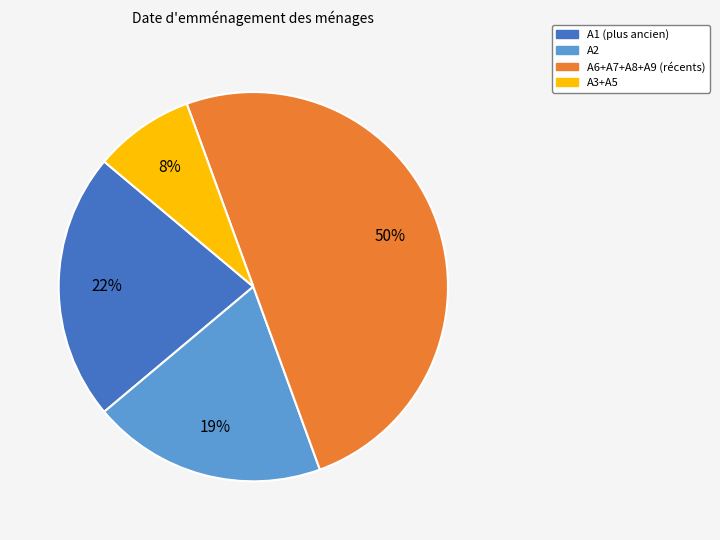

To the nearest percent, what is the difference between the largest and smallest slice percentages?

42%